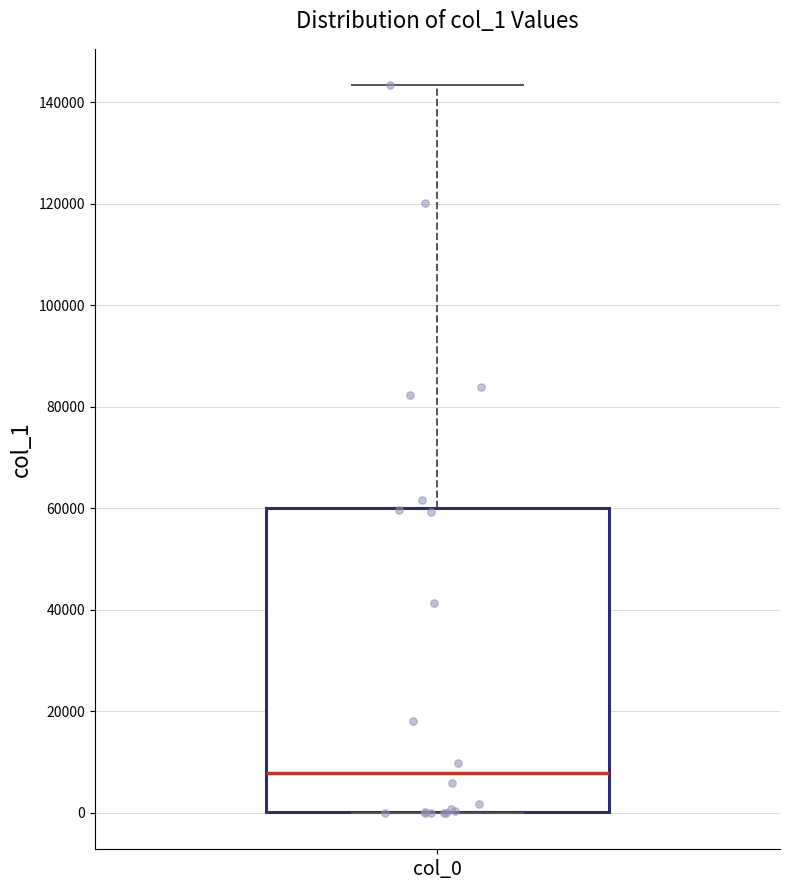

Read this box plot against the y-axis: the position of the median line, the range covered by the box, and the ends of both whiskers. The values are not printed on the chart, so give them approximately, as read against the axis.

median 8000, box 0 to 60000, whiskers 0 to 144000